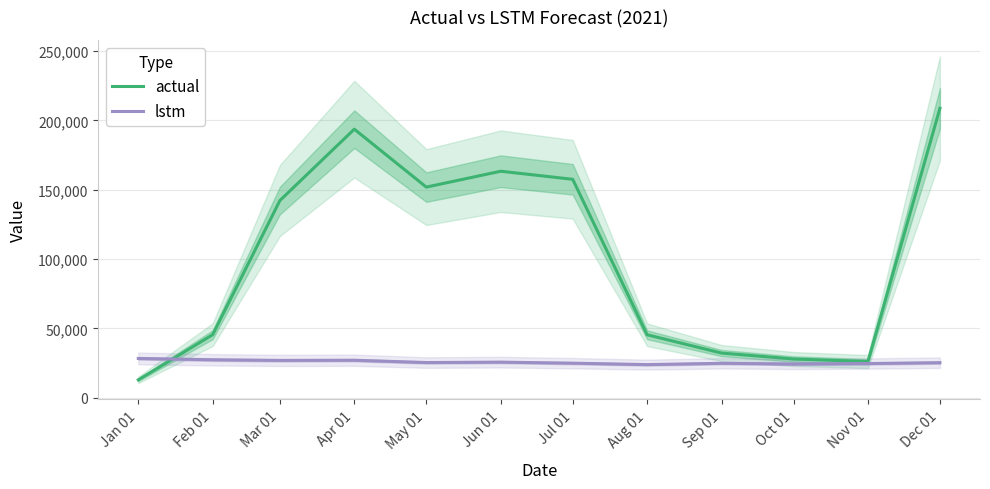

In actual, how many points are higher than both neighbors (excluding endpoints)?

2